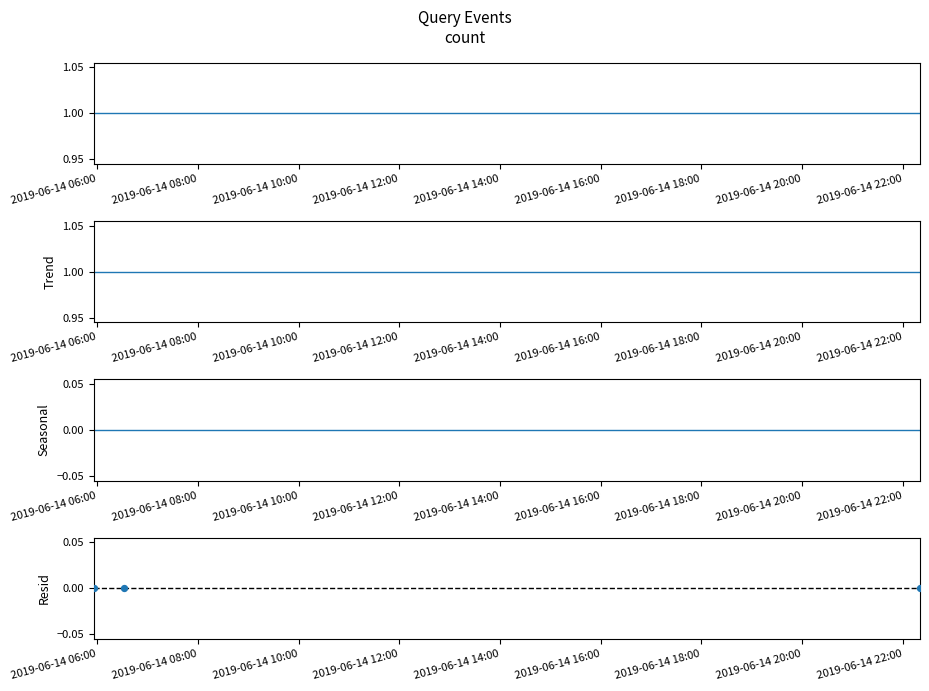

Which series has the largest total across all categories?

count